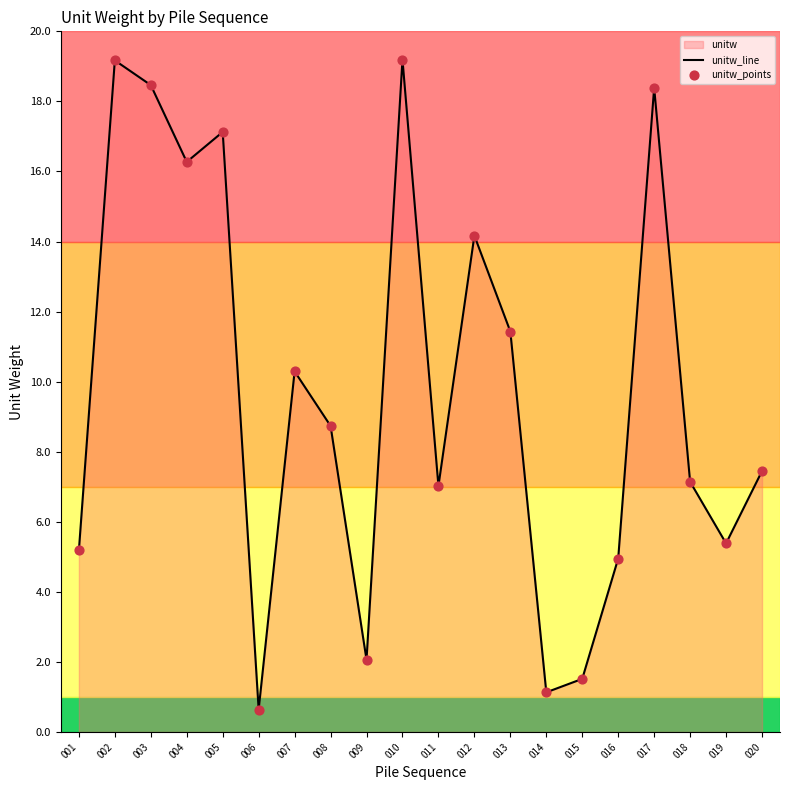

At how many categories does at least one series exceed 8?

10